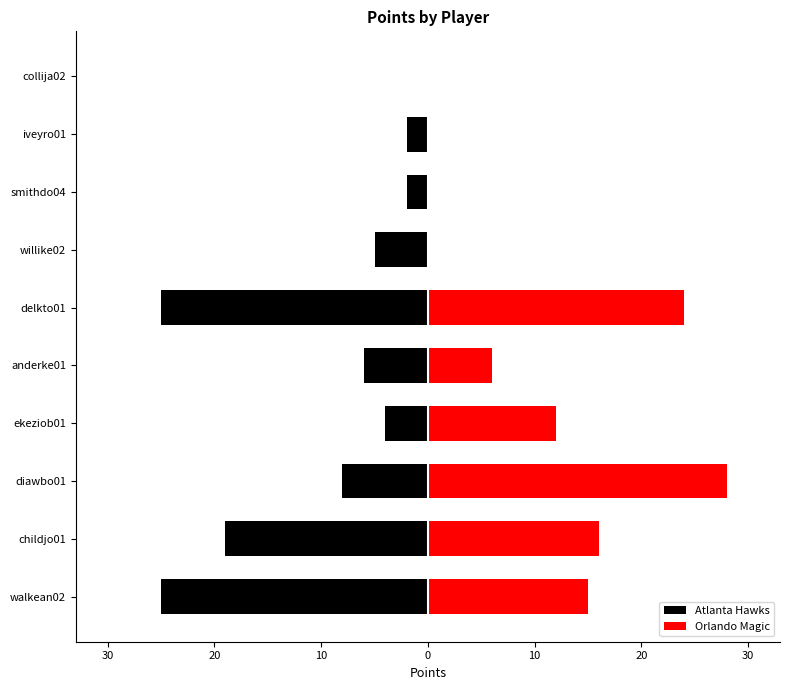

How many bars are there in total?

20